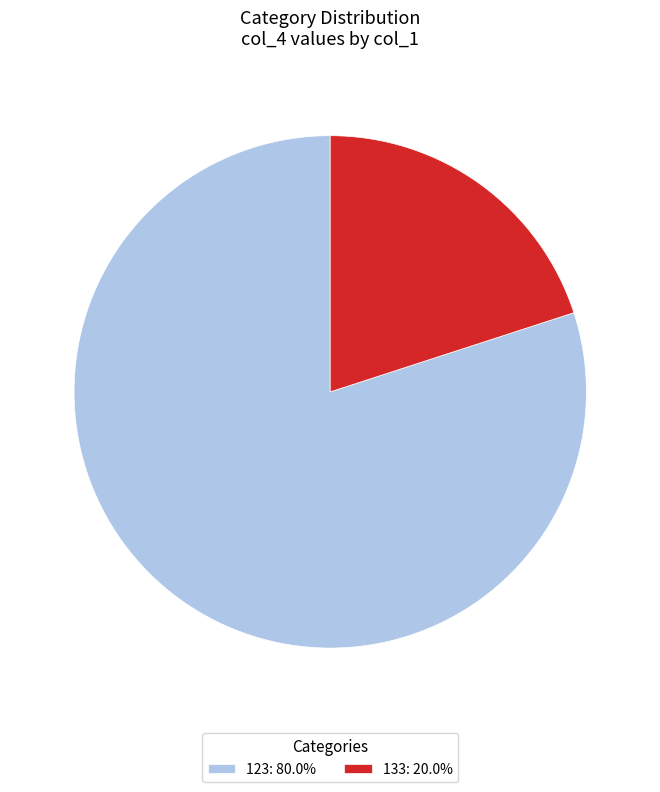

What is the smallest slice in the pie chart?

133